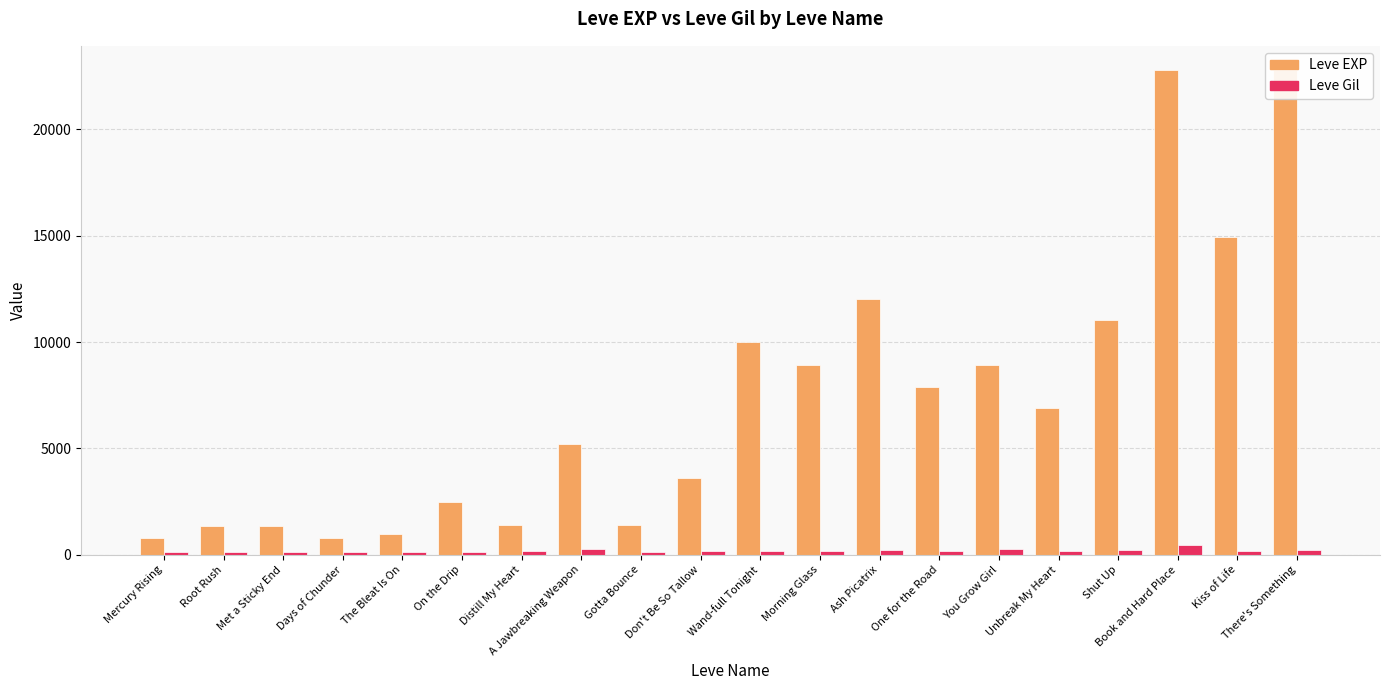

The Leve EXP series shows 14974 at There's Something. True or false?

False